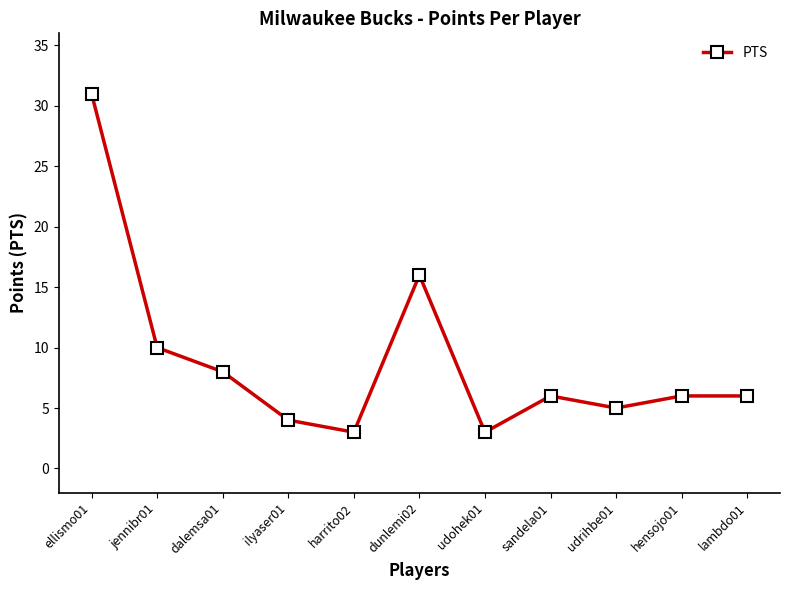

Which has a higher value, sandela01 or udrihbe01?

sandela01